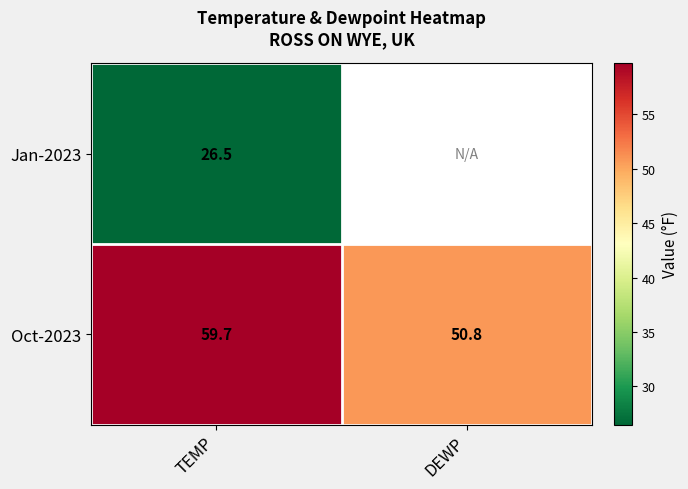

The Jan-2023 series shows 26.5 at TEMP. True or false?

True